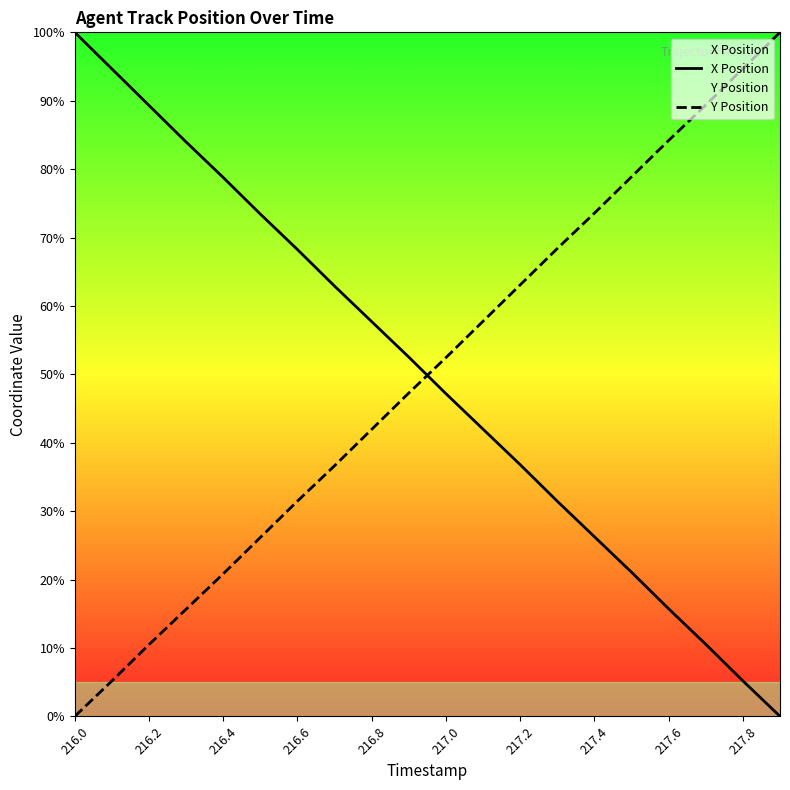

The Y Position series shows 165.9 at 217.8. True or false?

False